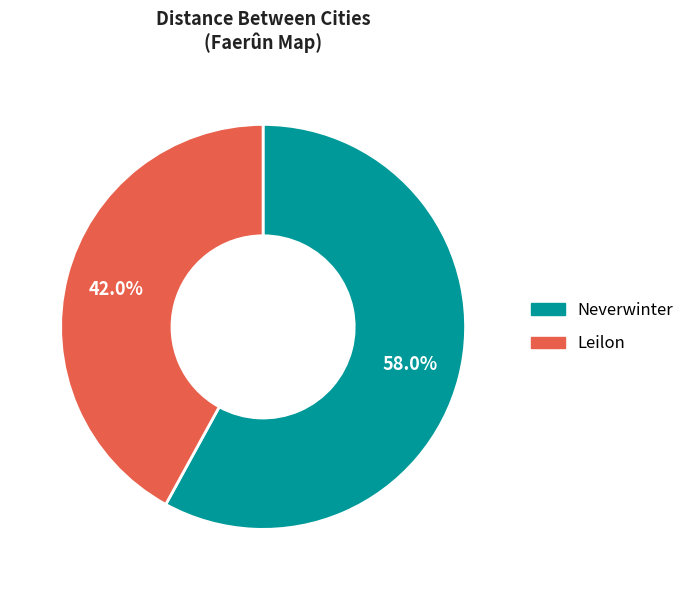

To the nearest percent, what is the difference between the Neverwinter and Leilon slice percentages?

16%